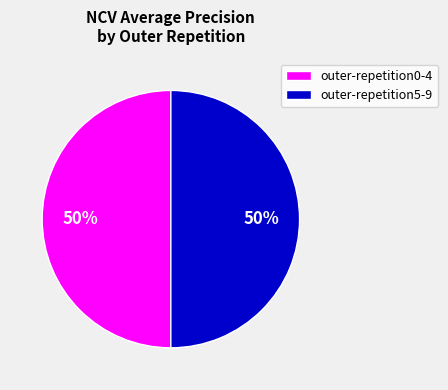

To the nearest percent, what percentage of the pie is outer-repetition0-4?

50%